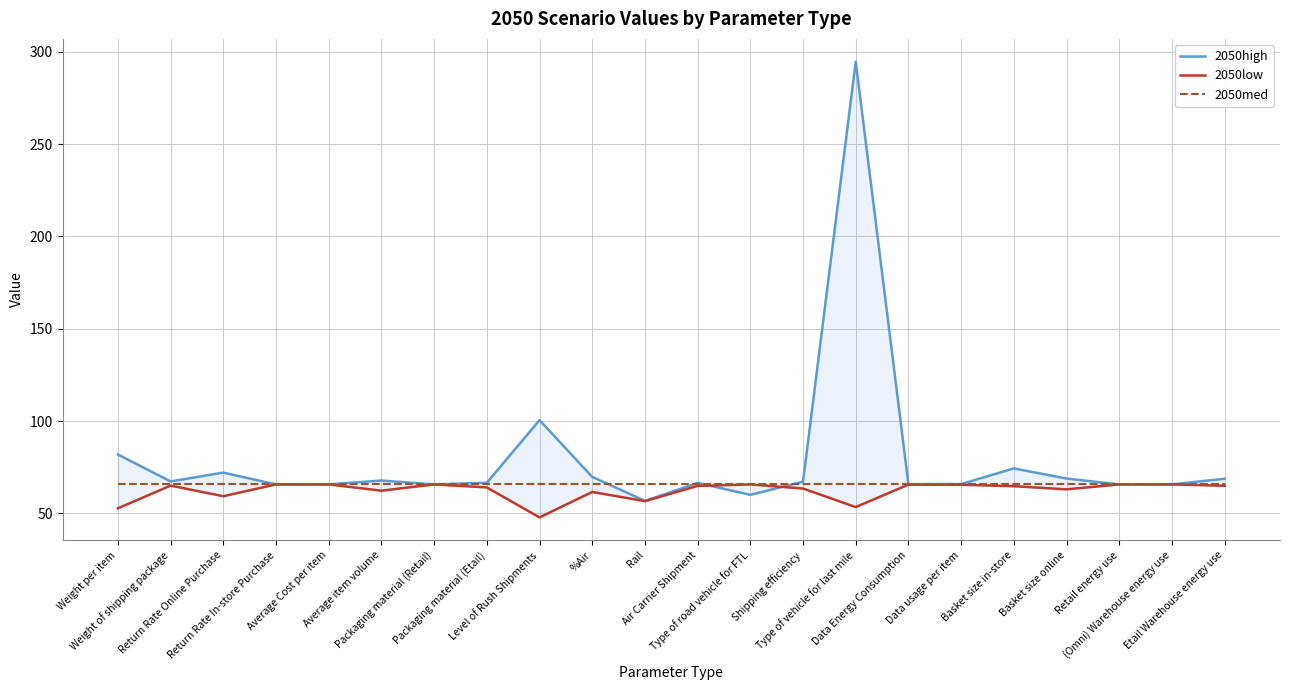

What position from the left is Etail Warehouse energy use?

22